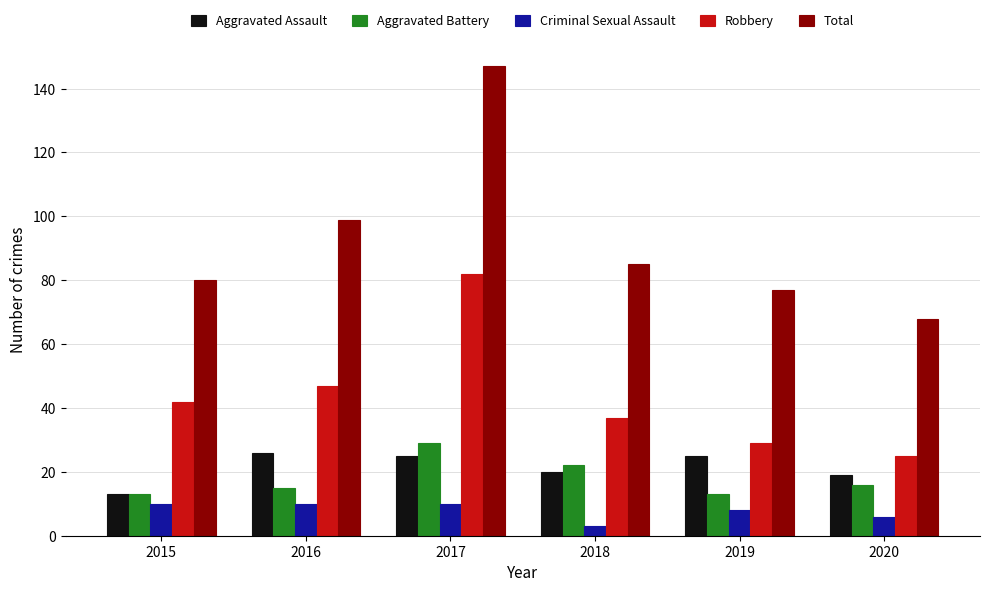

What is the value of the Criminal Sexual Assault bar at the 1st from the left?

10